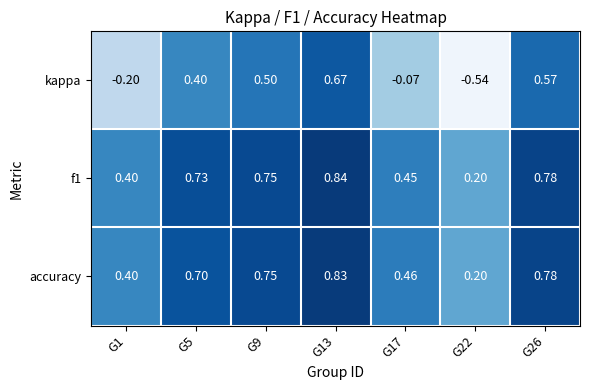

What is the total value across all series at G5?

1.8